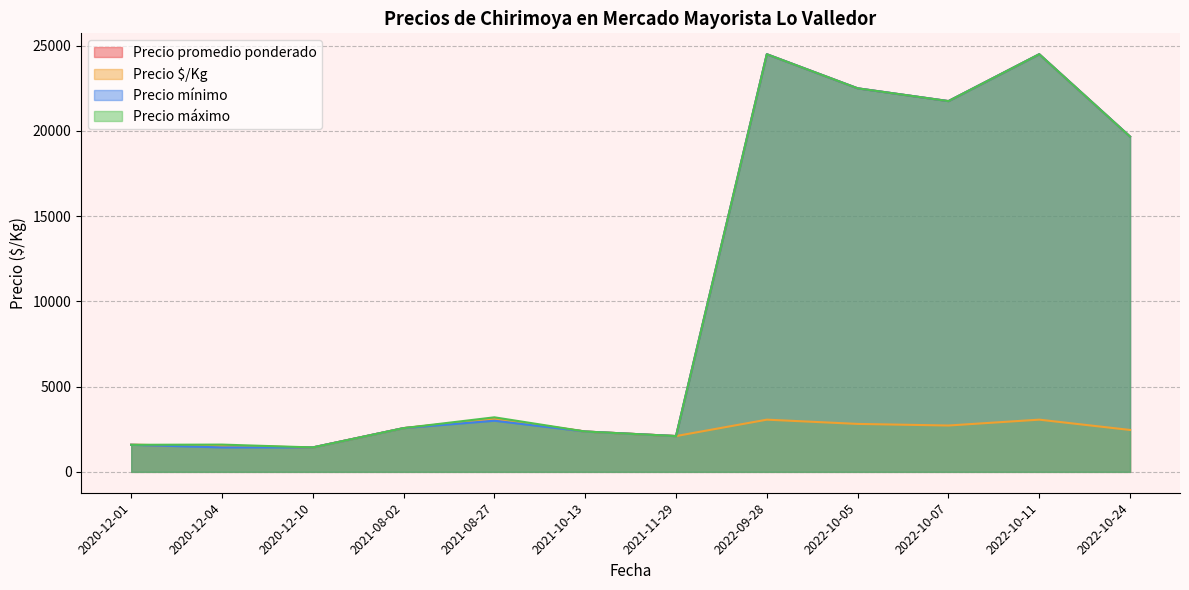

Which label corresponds to the largest value in the chart?

2022-09-28